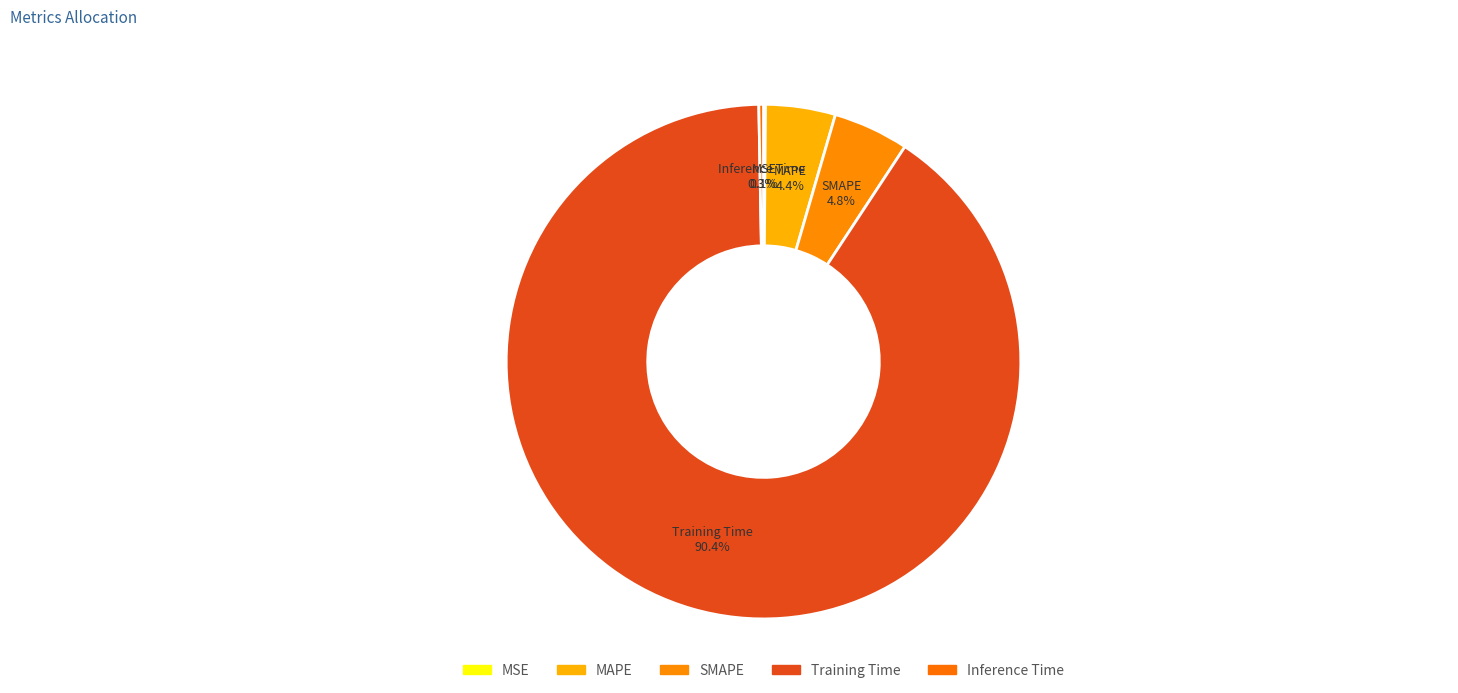

Which has a higher value, SMAPE or Inference Time?

SMAPE